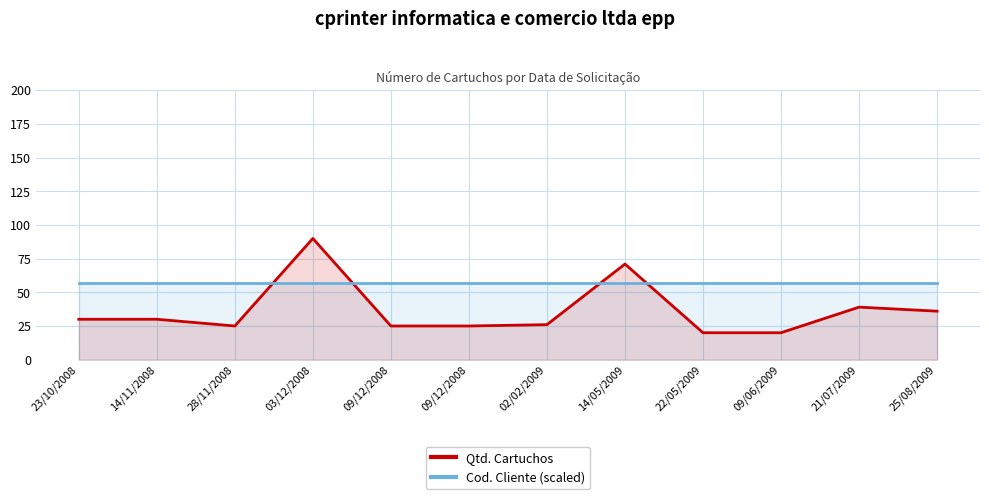

What is the label of the 8th point from the left?

14/05/2009